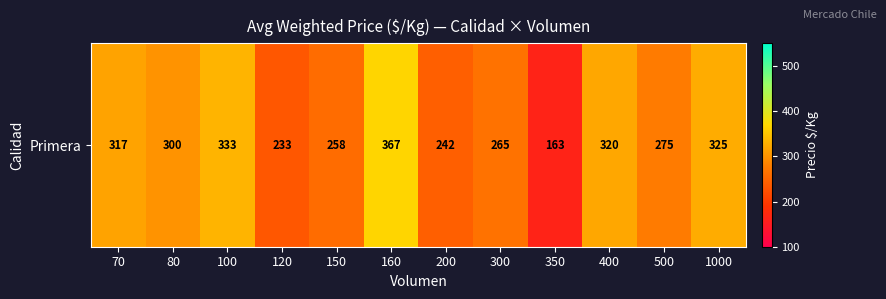

Reading left to right, transcribe all the data shown in this chart.

317	300	333	233	258	367	242	265	163	320	275	325